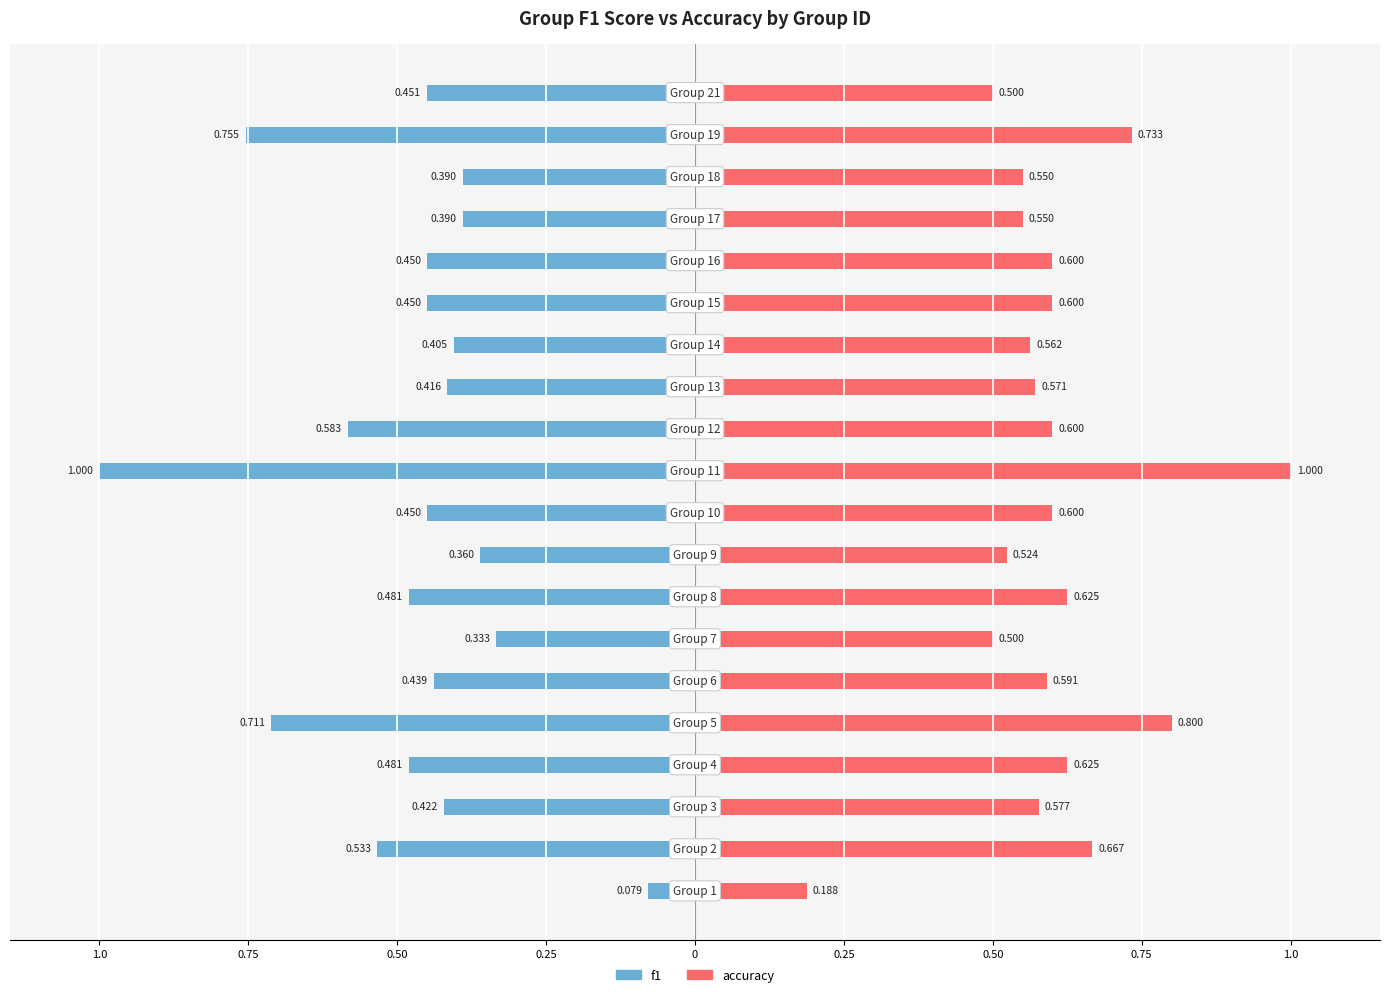

Reading right to left, transcribe all the data shown in this chart.

f1: -0.5	-0.8	-0.4	-0.4	-0.5	-0.5	-0.4	-0.4	-0.6	-1.0	-0.5	-0.4	-0.5	-0.3	-0.4	-0.7	-0.5	-0.4	-0.5	-0.1
accuracy: 0.5	0.7	0.6	0.6	0.6	0.6	0.6	0.6	0.6	1.0	0.6	0.5	0.6	0.5	0.6	0.8	0.6	0.6	0.7	0.2